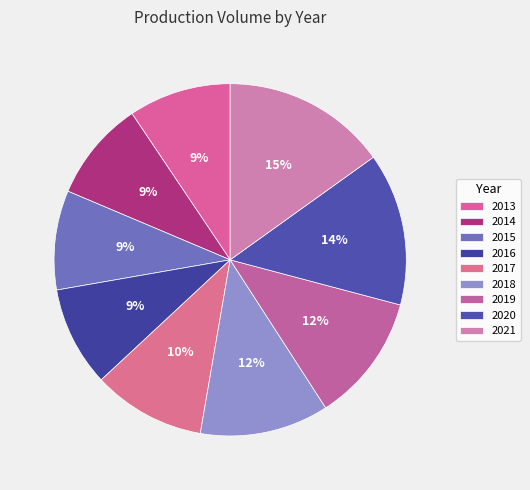

How many segments does this pie chart have?

9